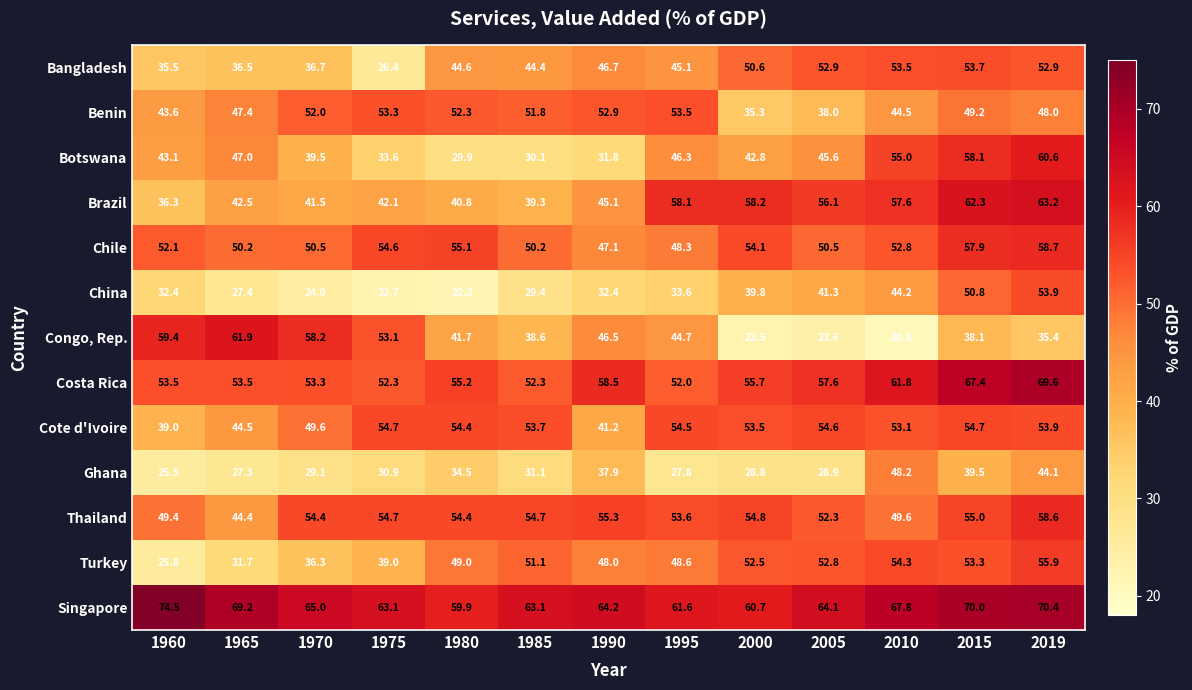

Which category has the highest value in the China series?

2019